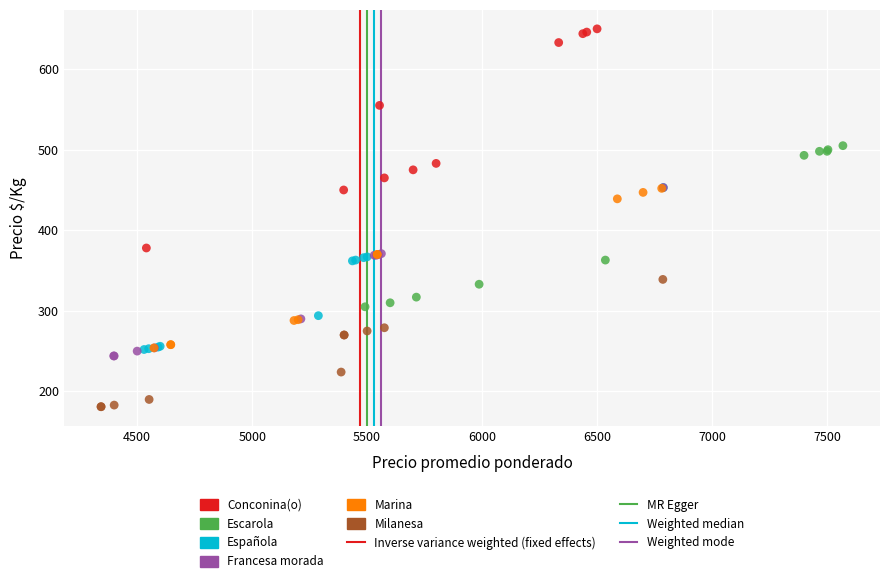

Which series reaches the minimum Y coordinate?

Milanesa